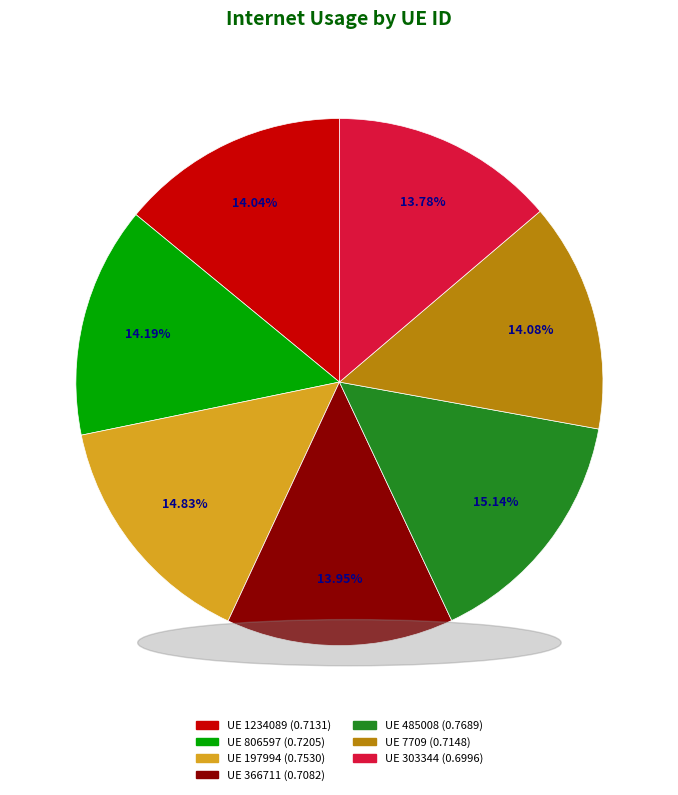

Does any single category account for the majority?

No